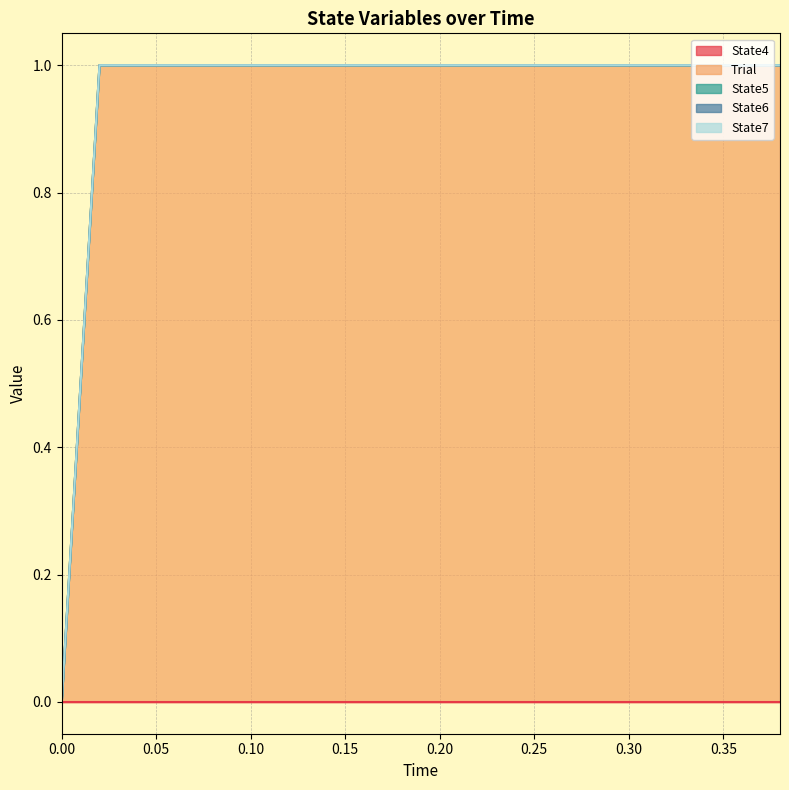

What position from the left is 0.36?

19